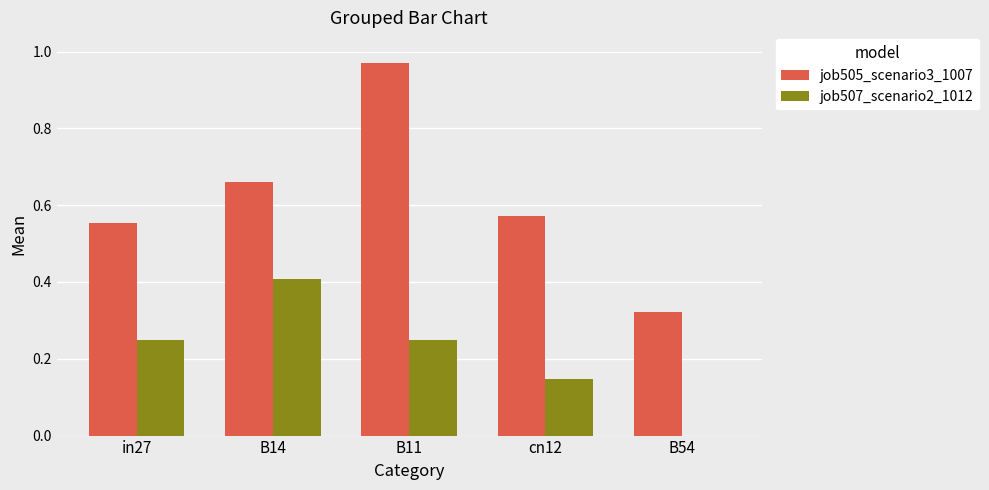

Between B14 and cn12, which series saw the biggest shift?

job507_scenario2_1012